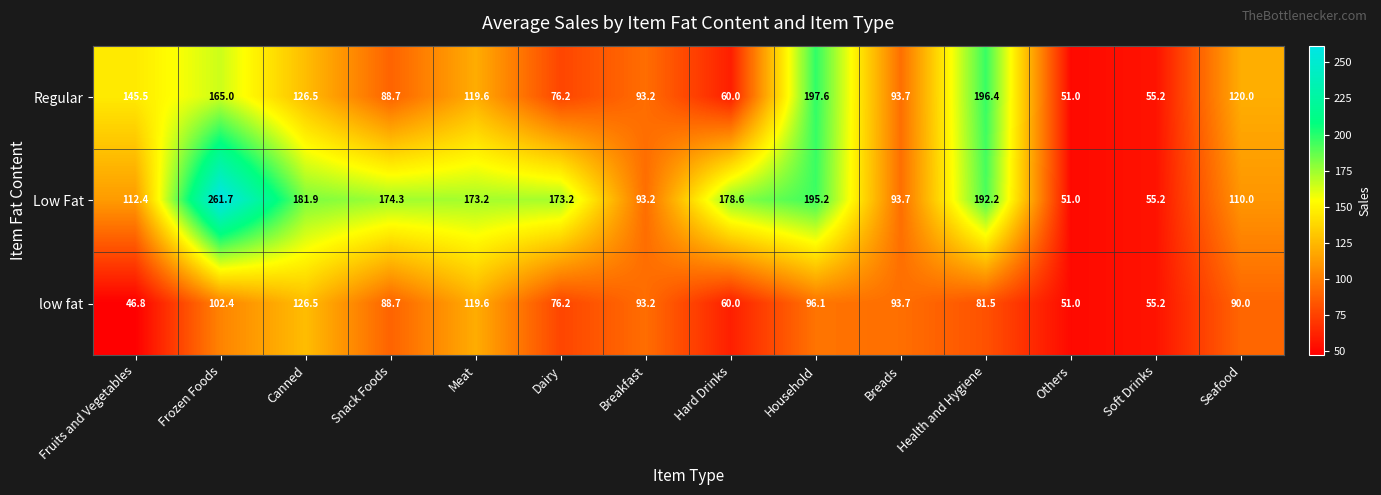

True or false: Low Fat has a value of 86.1 at Dairy.

False